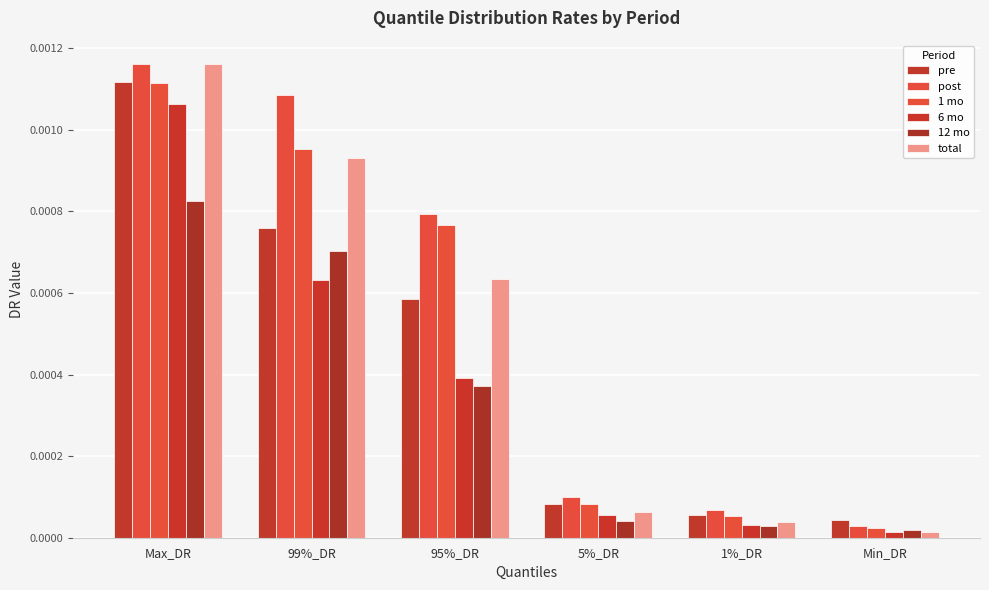

Is the value of total at Min_DR greater than the value of 1 mo at 1%_DR?

No